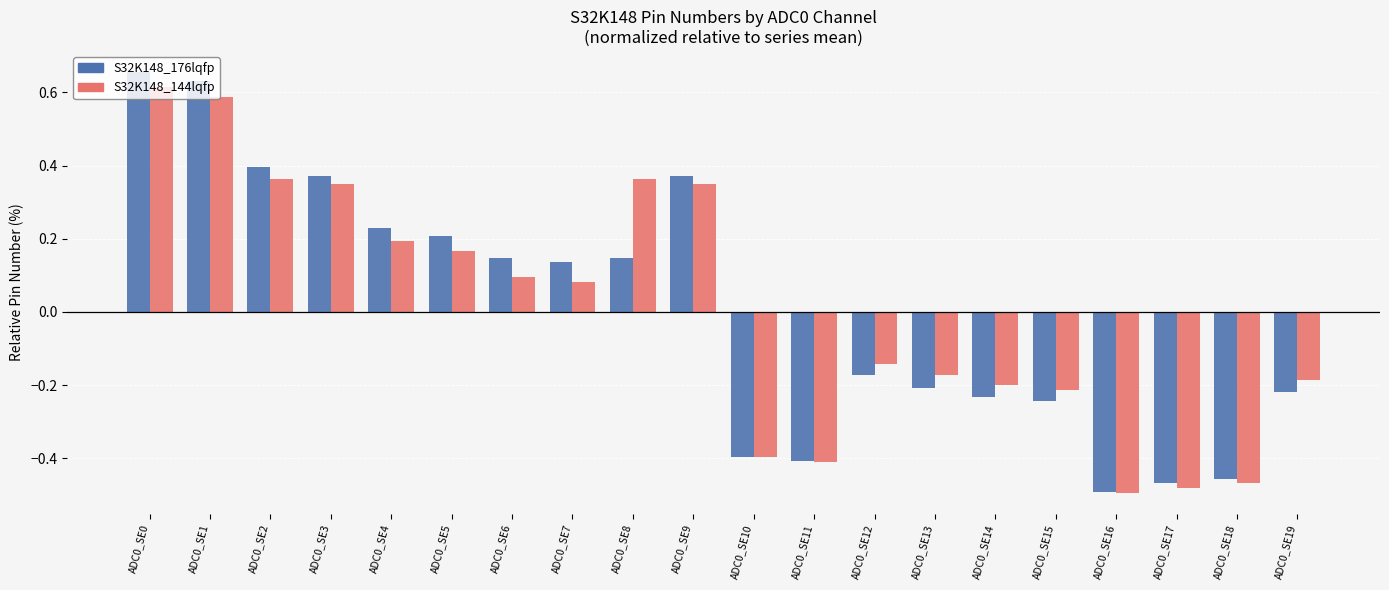

Where does the S32K148_144lqfp series first go above 0?

ADC0_SE0